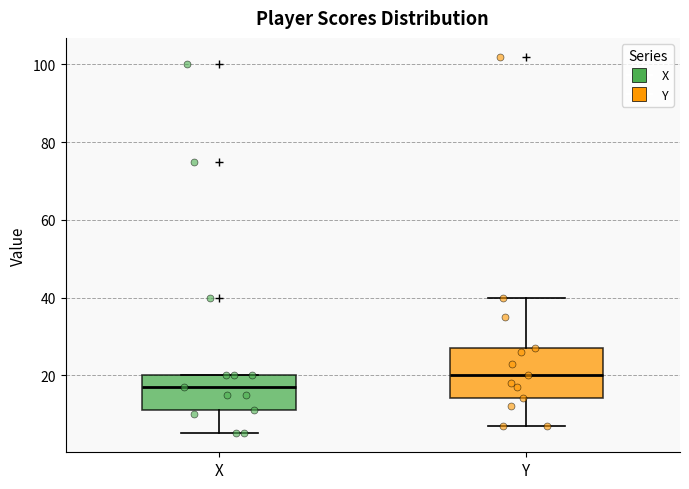

Which box has the lowest median line?

X